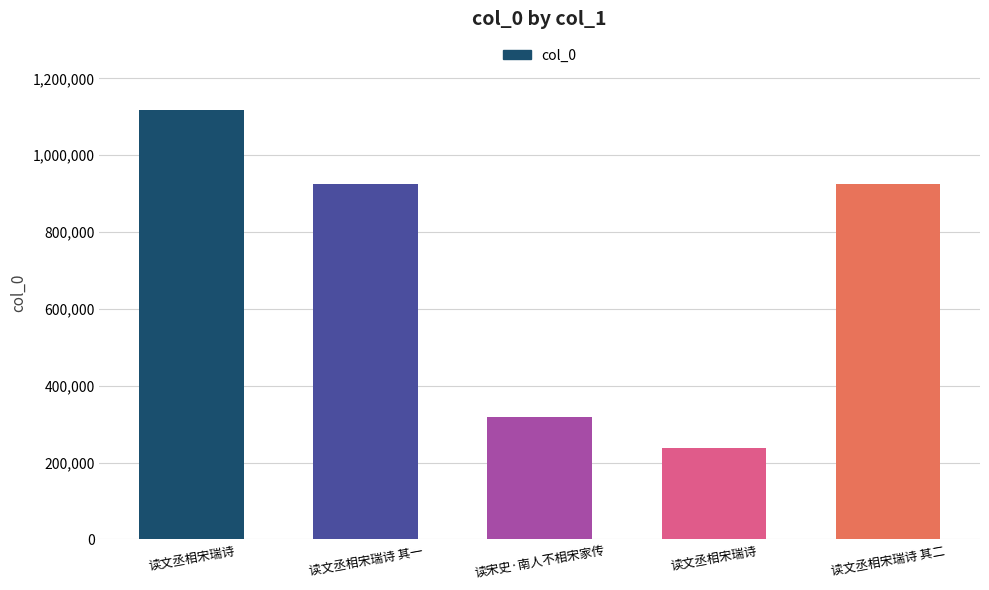

True or false: the data shows 1117354 at 读文丞相宋瑞诗.

True